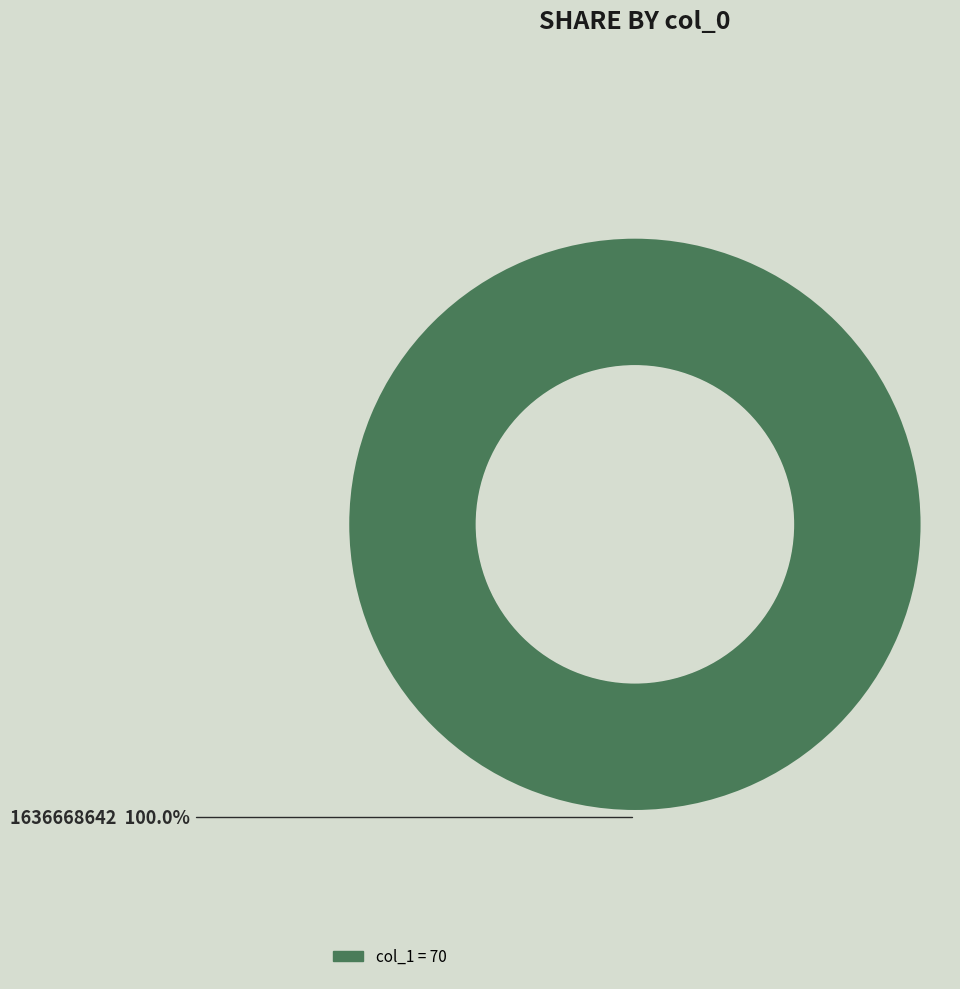

Is there any slice that represents more than half of the pie?

Yes